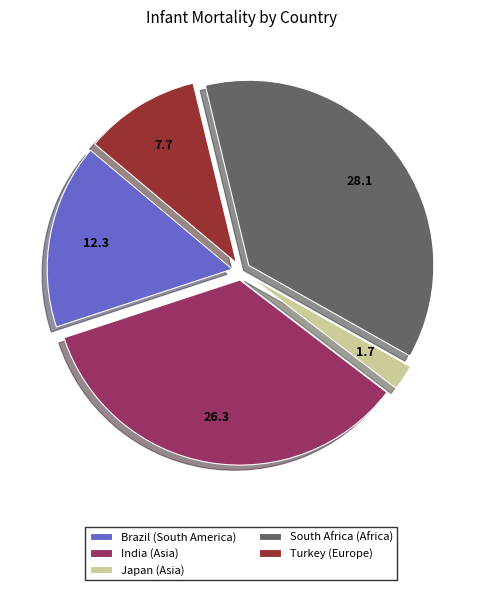

What is the largest slice in the pie chart?

South Africa